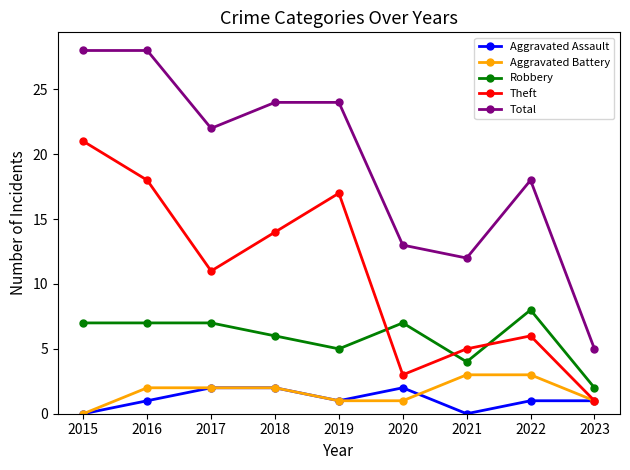

How many Aggravated Battery values are between 1 and 2?

6